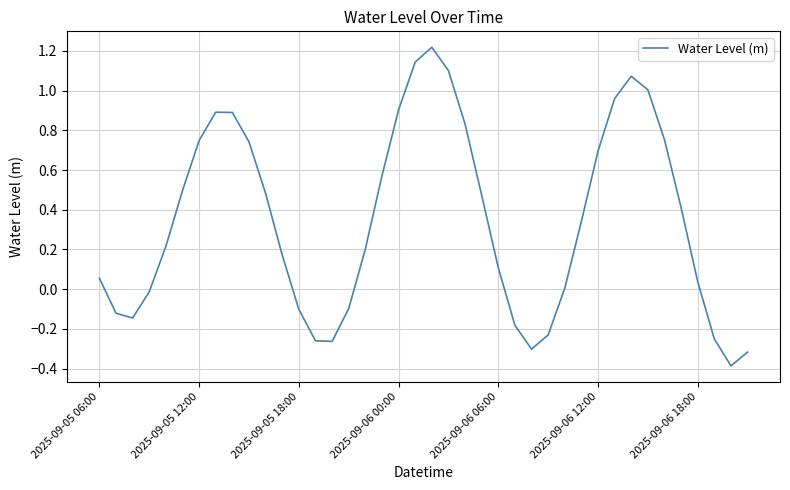

What is the smallest value displayed?

-0.4